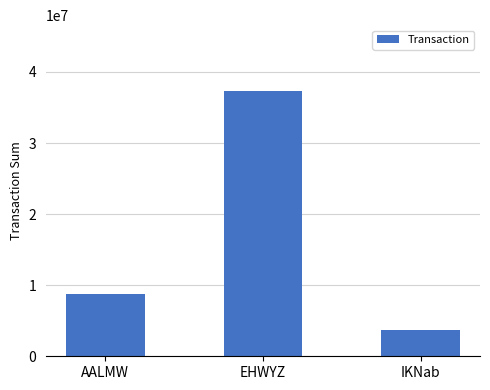

What is the change in value from EHWYZ to IKNab?

-33541642.3